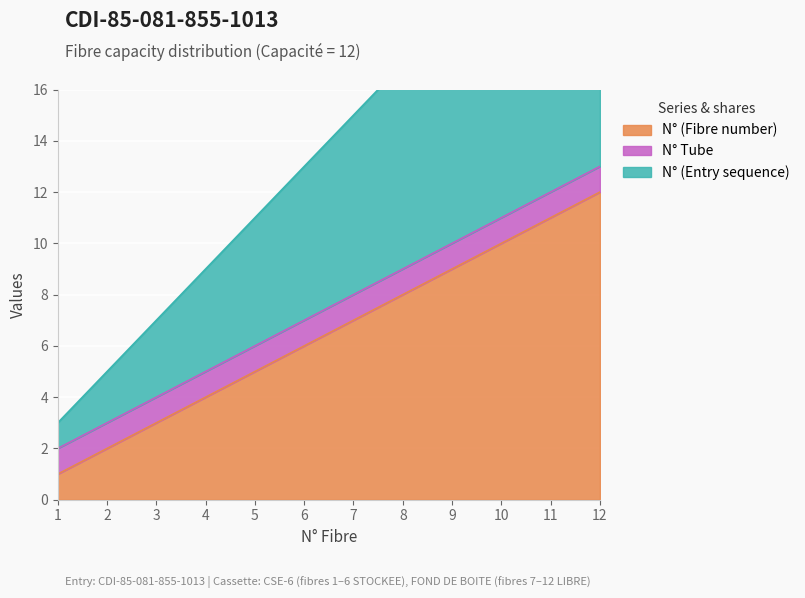

Rank the categories by N° (Fibre number) value from highest to lowest.

12, 11, 10, 9, 8, 7, 6, 5, 4, 3, 2, 1